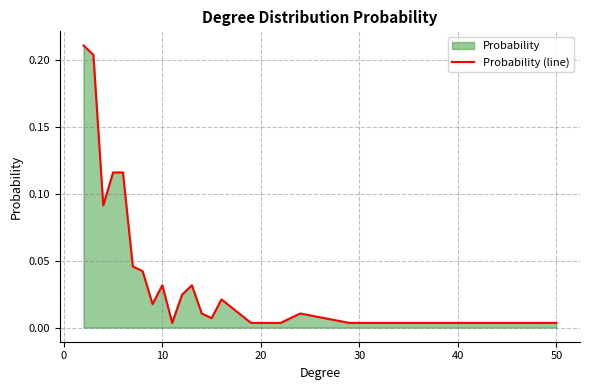

How many lines are shown in the chart?

1